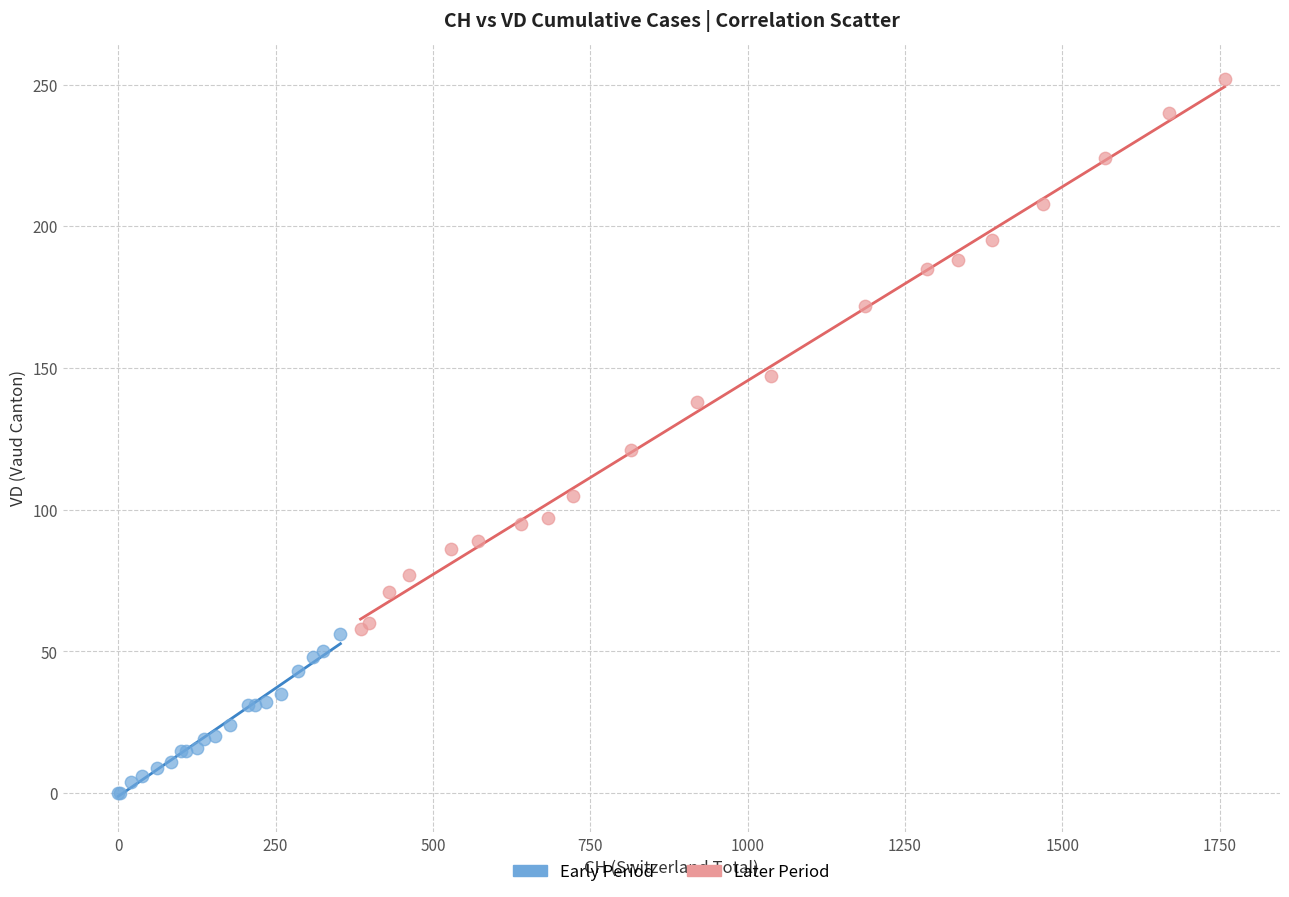

Which series contains the highest Y value?

Later Period